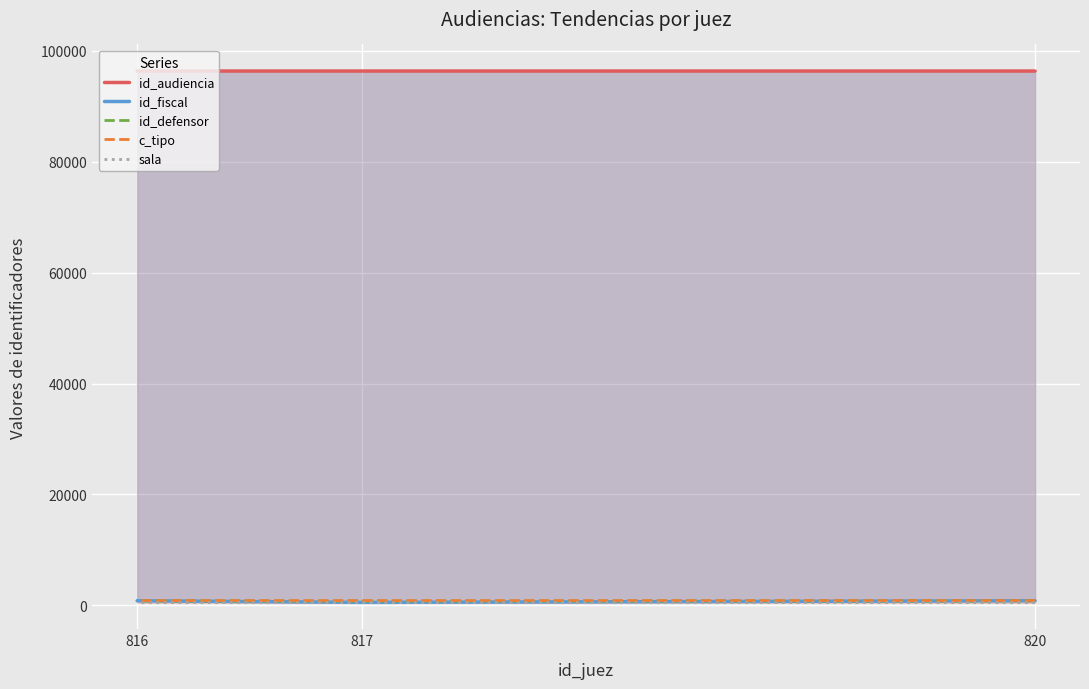

How many lines are shown in the chart?

5